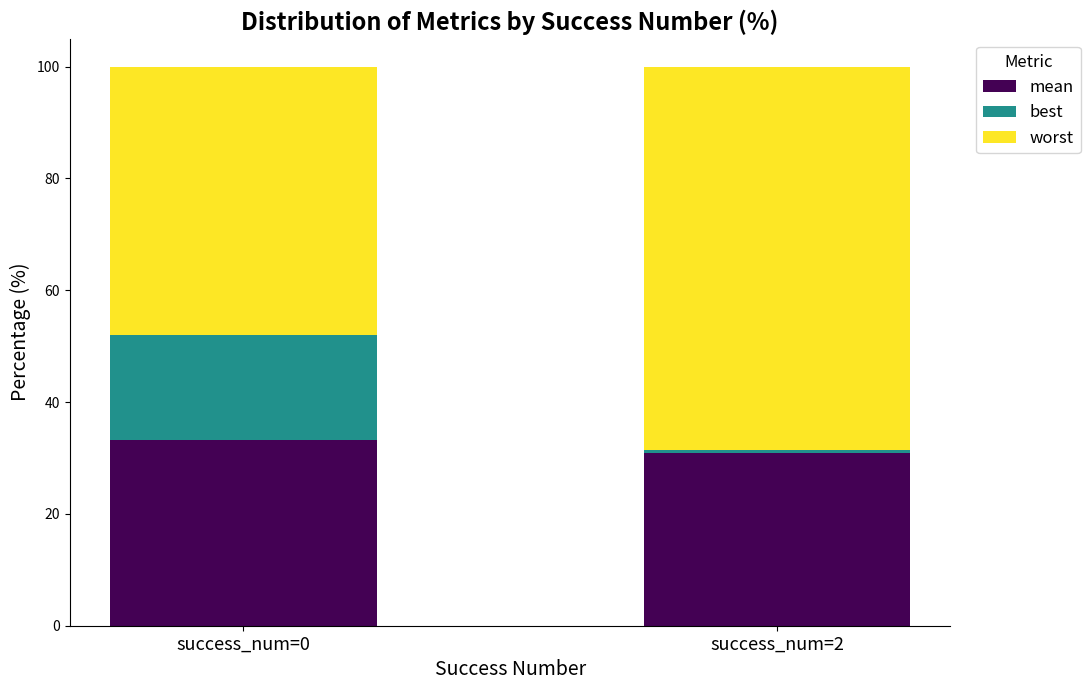

How many values in the mean series exceed 33?

1